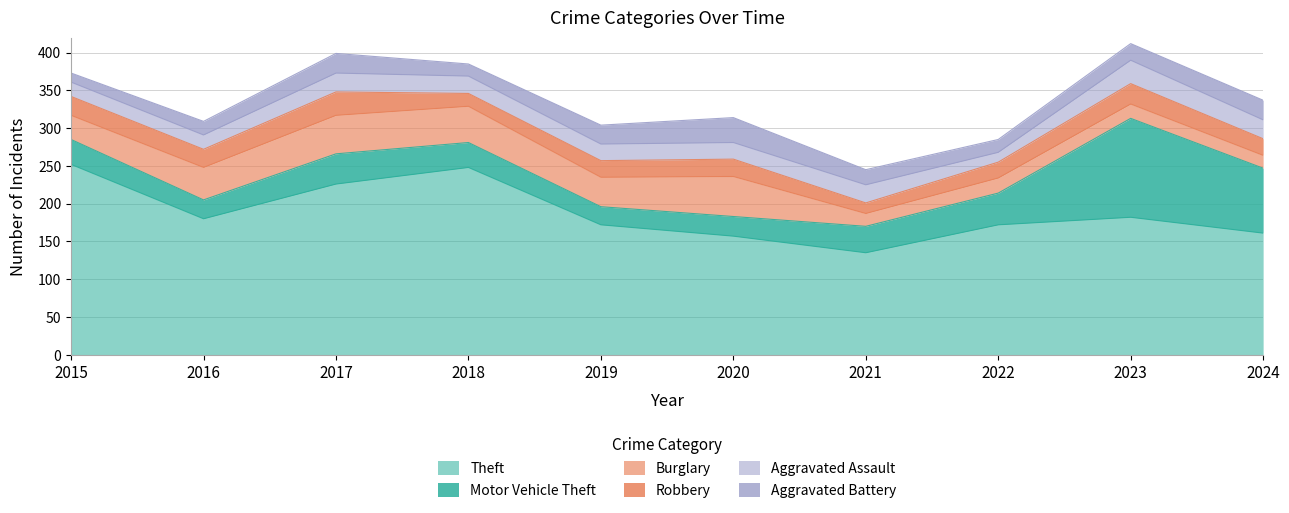

Reading left to right, transcribe all the data shown in this chart.

Theft: 2015=252	2016=180	2017=226	2018=248	2019=172	2020=157	2021=135	2022=172	2023=182	2024=161
Motor Vehicle Theft: 2015=33	2016=25	2017=40	2018=33	2019=24	2020=26	2021=35	2022=42	2023=131	2024=86
Burglary: 2015=32	2016=43	2017=51	2018=48	2019=39	2020=53	2021=17	2022=20	2023=19	2024=17
Robbery: 2015=25	2016=24	2017=31	2018=17	2019=22	2020=23	2021=14	2022=21	2023=27	2024=22
Aggravated Assault: 2015=19	2016=19	2017=25	2018=23	2019=22	2020=22	2021=24	2022=13	2023=31	2024=25
Aggravated Battery: 2015=12	2016=18	2017=26	2018=16	2019=25	2020=33	2021=20	2022=17	2023=22	2024=26